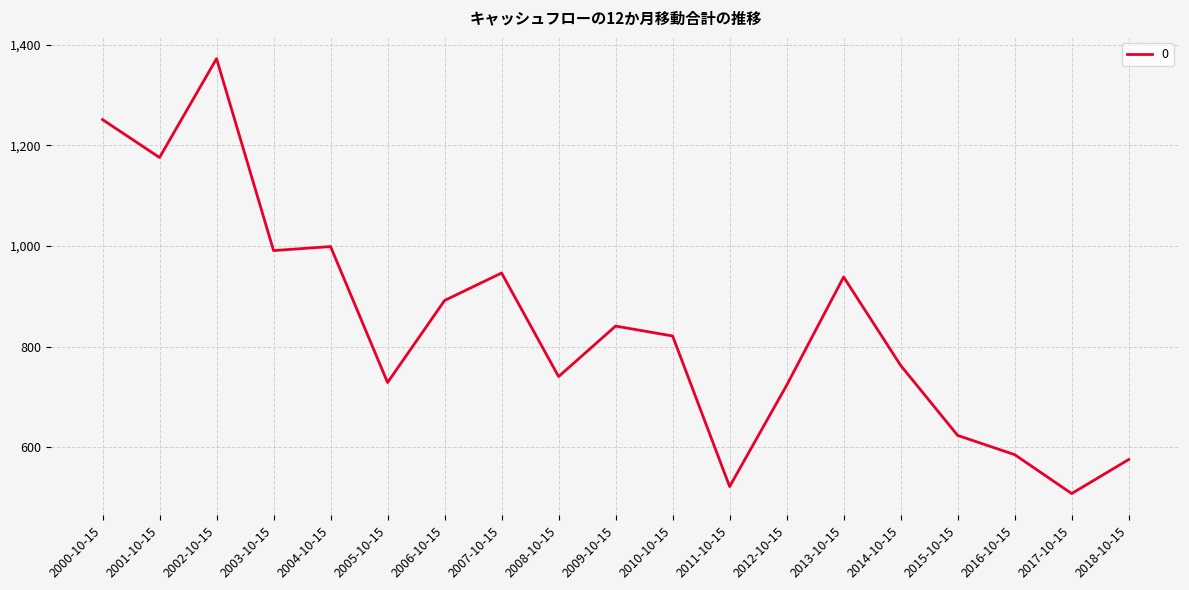

Reading right to left, extract all data points from this chart.

576.0	508.4	585.7	623.9	763.0	938.5	723.5	522.3	821.4	841.1	740.8	946.5	891.9	729.0	999.0	991.0	1372.3	1175.9	1251.2